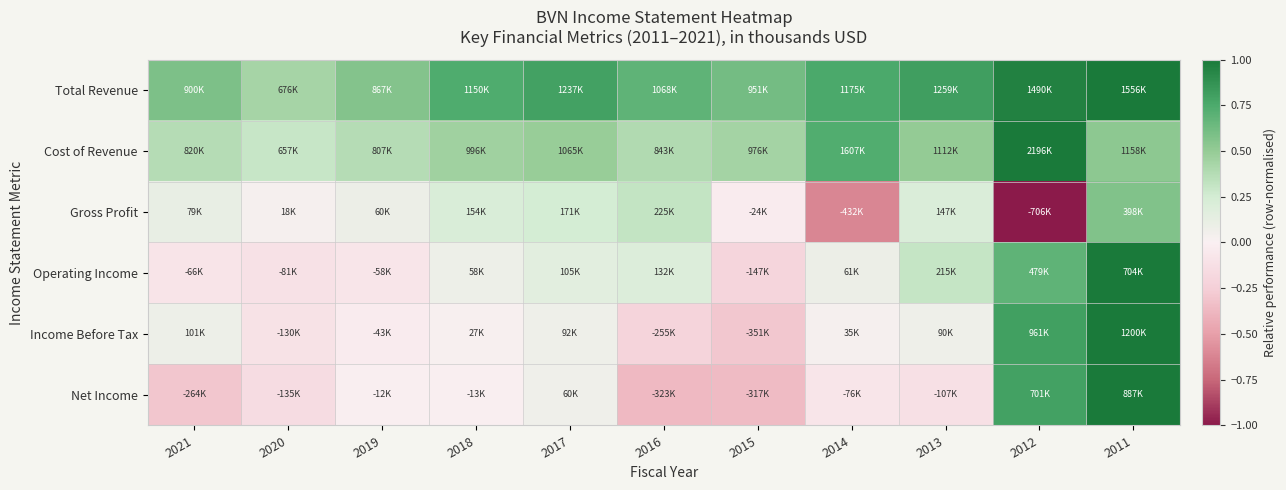

Which series has the largest total across all categories?

Total Revenue